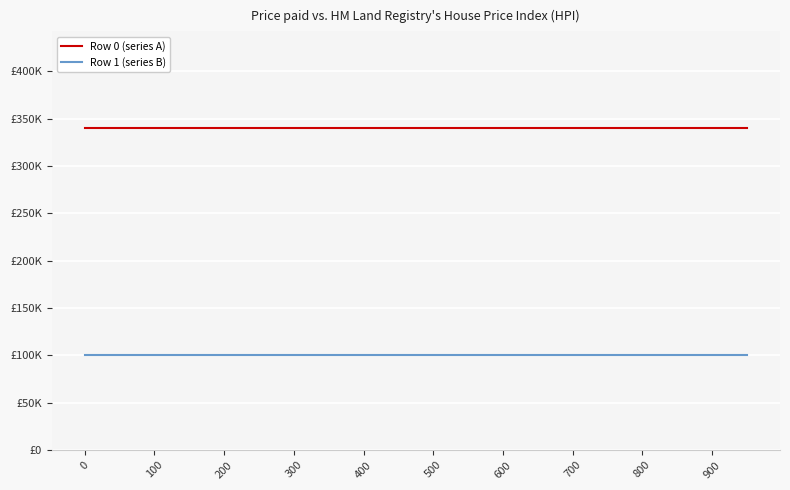

True or false: Row 1 (series B) has more than 0 interior local peaks.

False